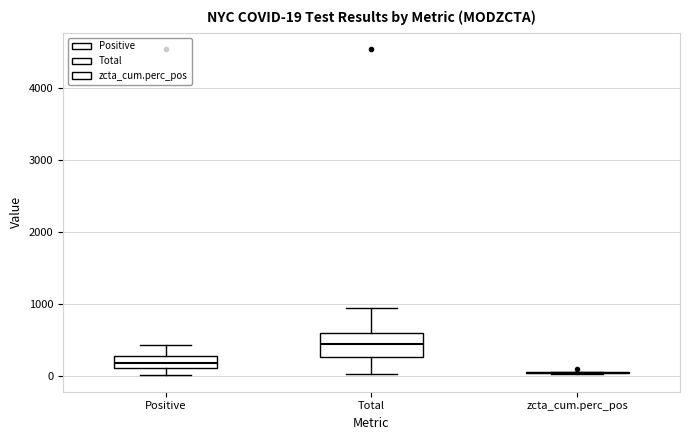

Which box is the tallest, from its lower edge to its upper edge?

Total